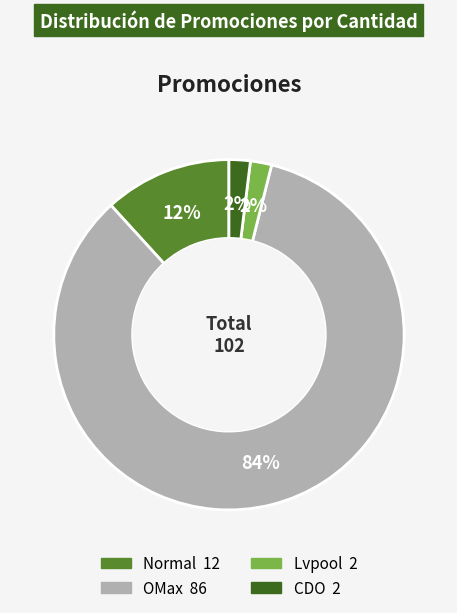

Which category has the biggest portion of the pie?

OMax